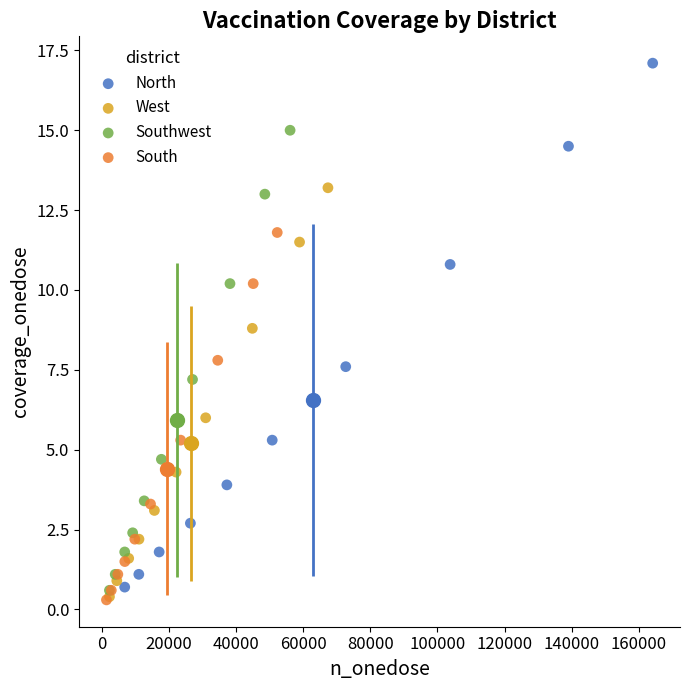

What are all the series names shown in the legend?

North, West, Southwest, South